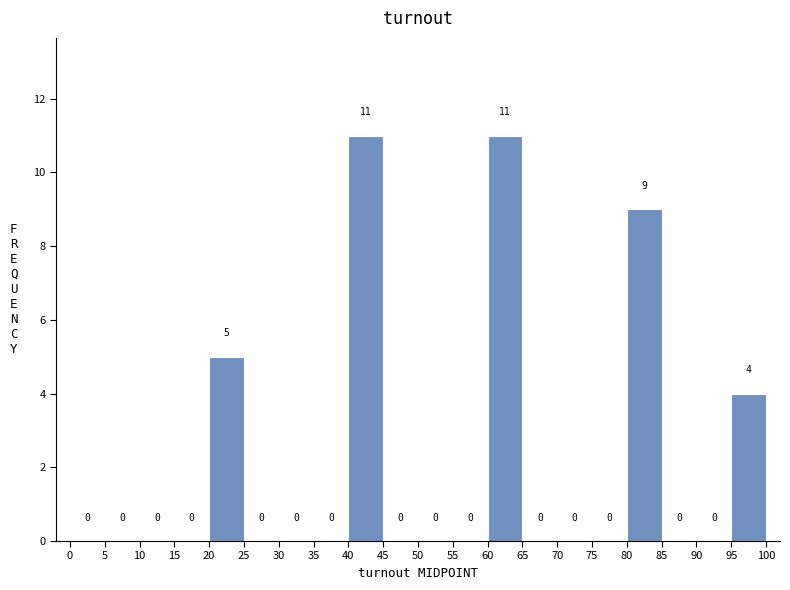

How tall is the bar that spans 80 to 85 on the x-axis?

9